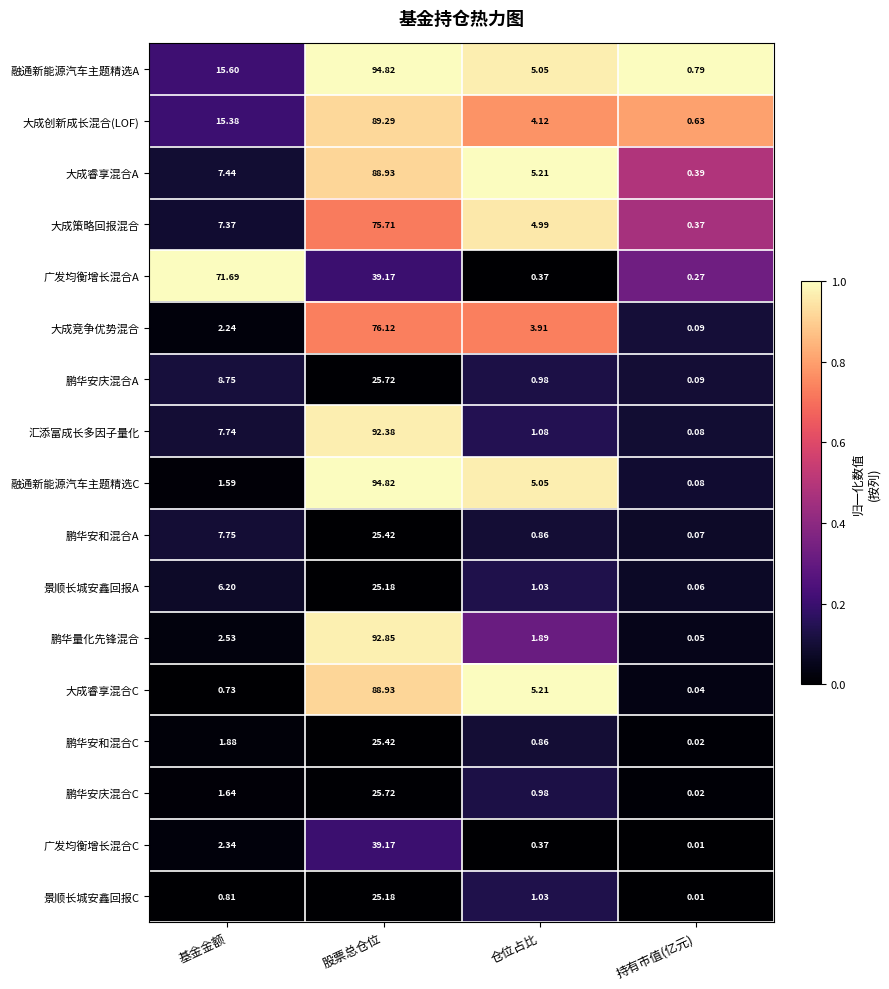

Count the number of categories in the chart.

4